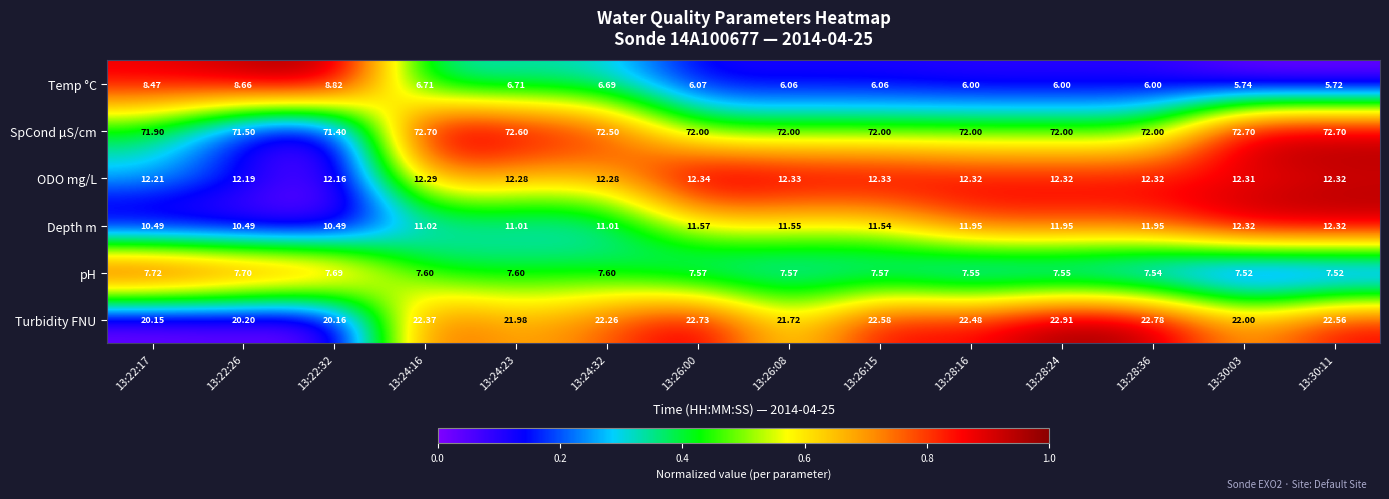

Which series has the largest range (max minus min)?

Temp °C